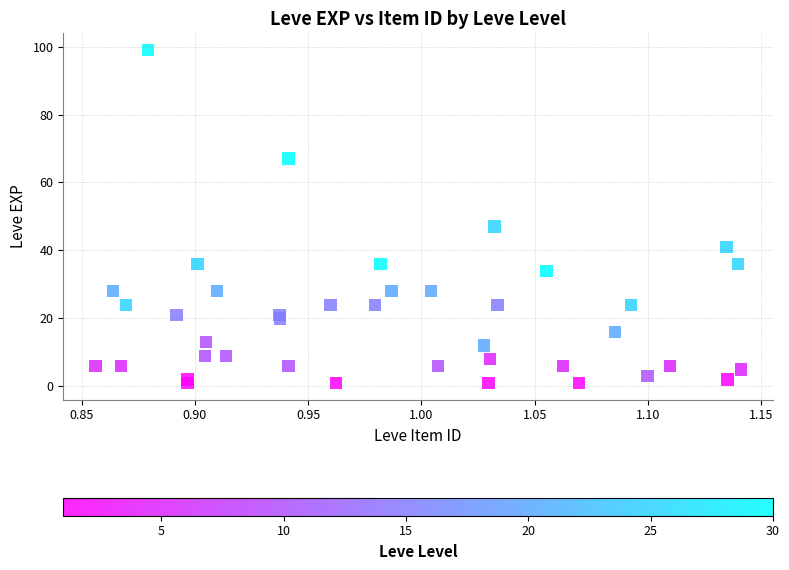

What Y value in the scatter plot is closest to 50?

47